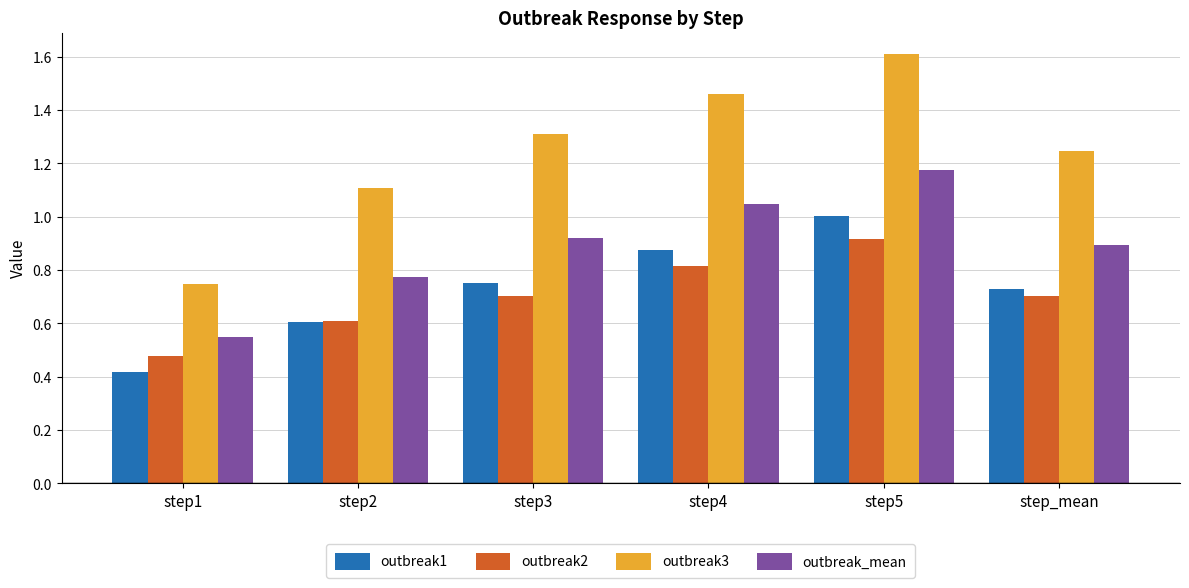

Which category has the lowest value in the outbreak2 series?

step1